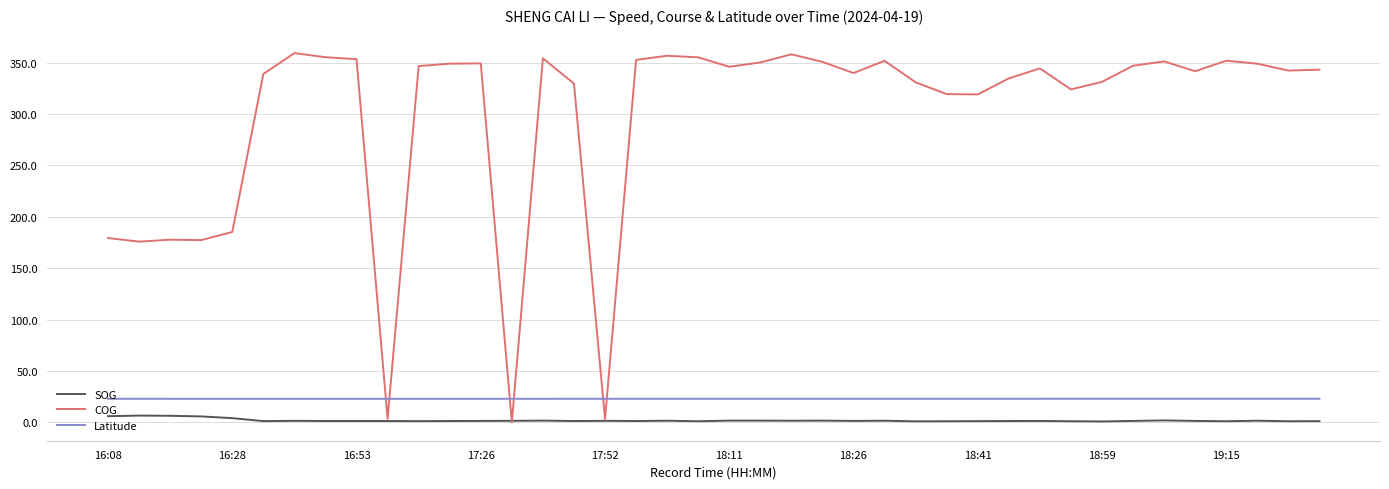

Rank the series by their maximum value, from lowest to highest.

SOG, Latitude, COG